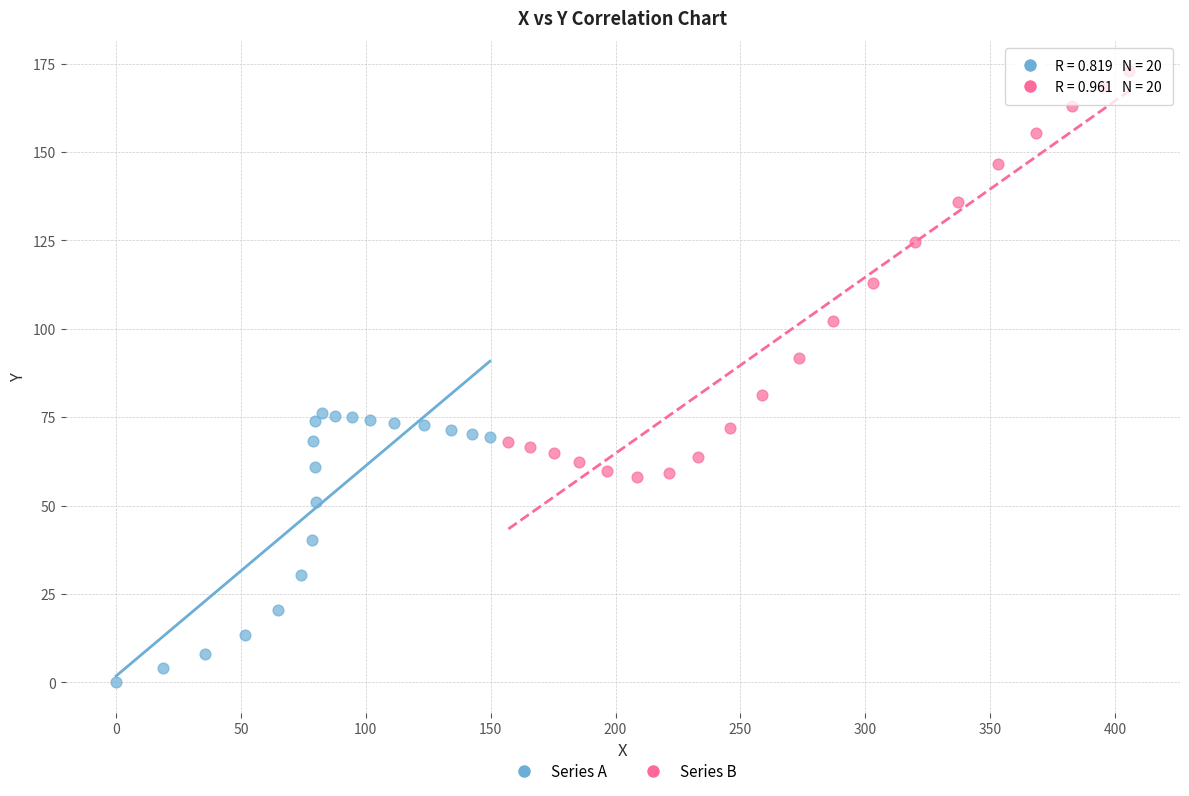

Which series contains the lowest Y value?

Series A